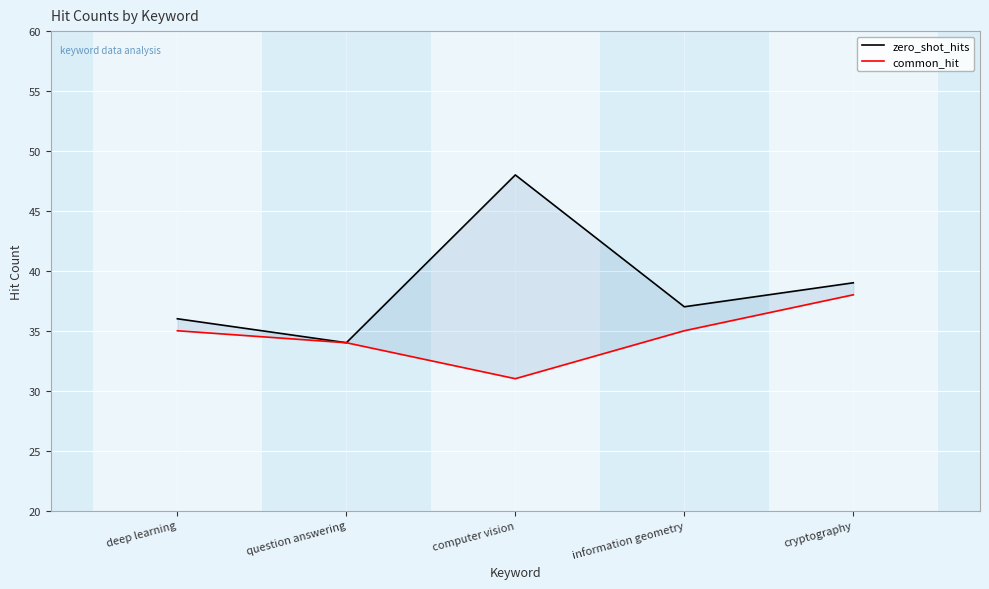

What is the difference between the common_hit values at computer vision and cryptography?

7